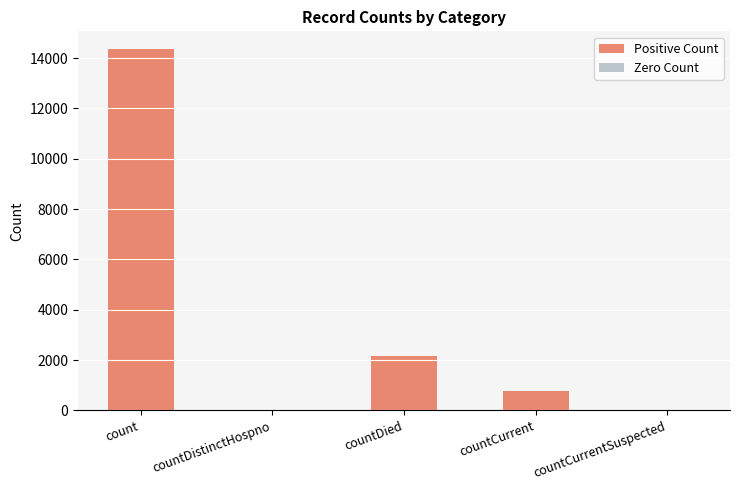

What is the label of the 1st bar from the right?

countCurrent